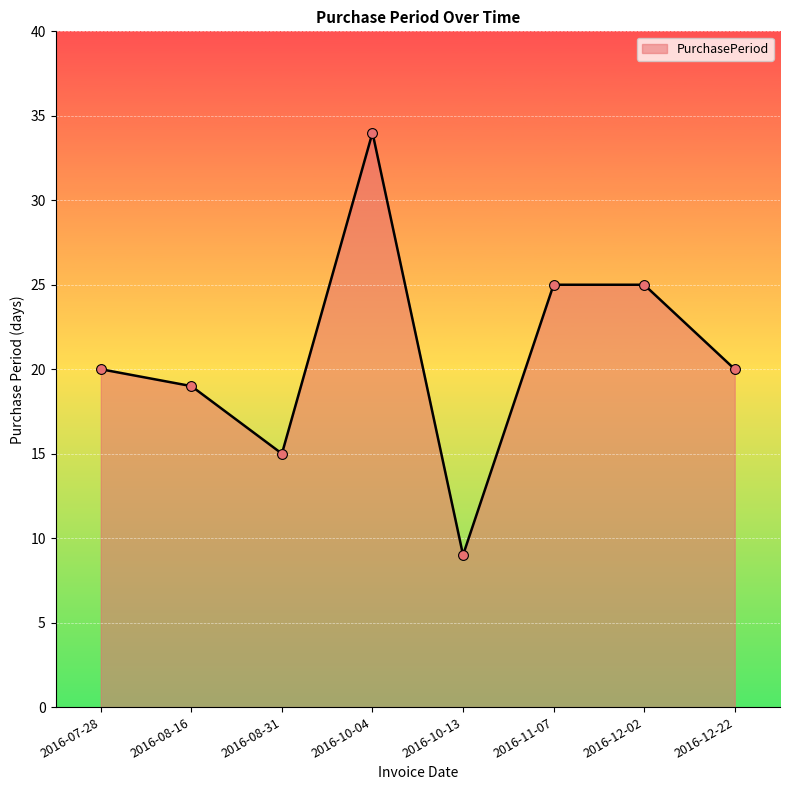

What is the ratio of the value at 2016-11-07 to the value at 2016-12-02?

1.0